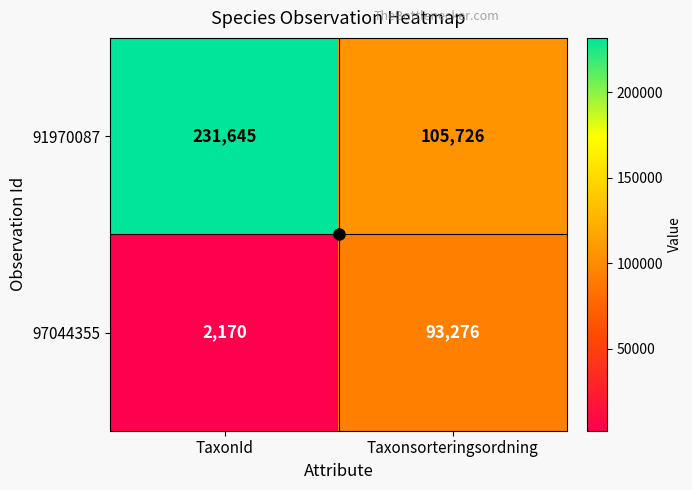

Where is 97044355 nearest to the value 47723?

TaxonId